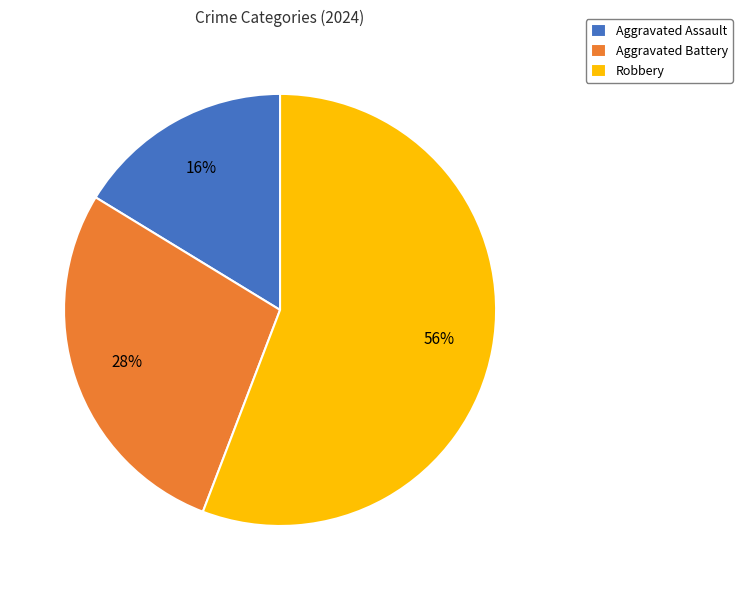

To the nearest percent, what is the difference between the largest and smallest slice percentages?

40%